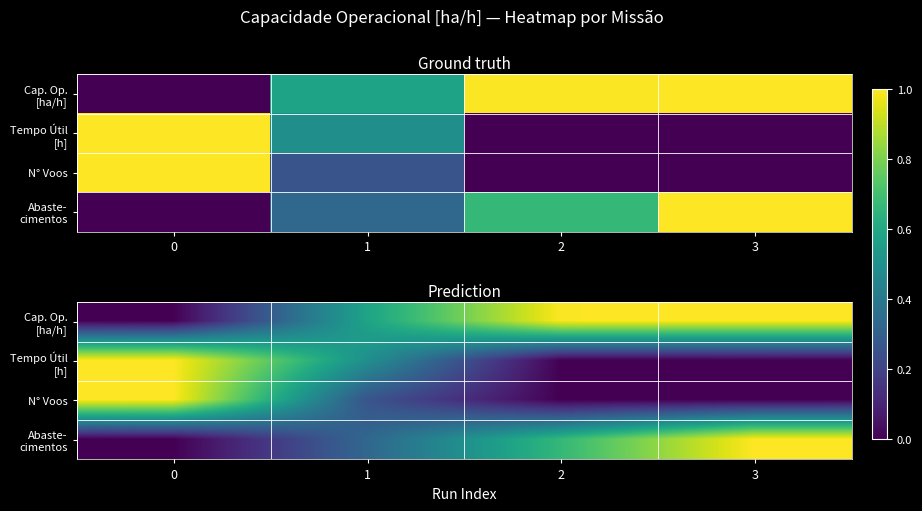

At how many categories does at least one series exceed 0?

4